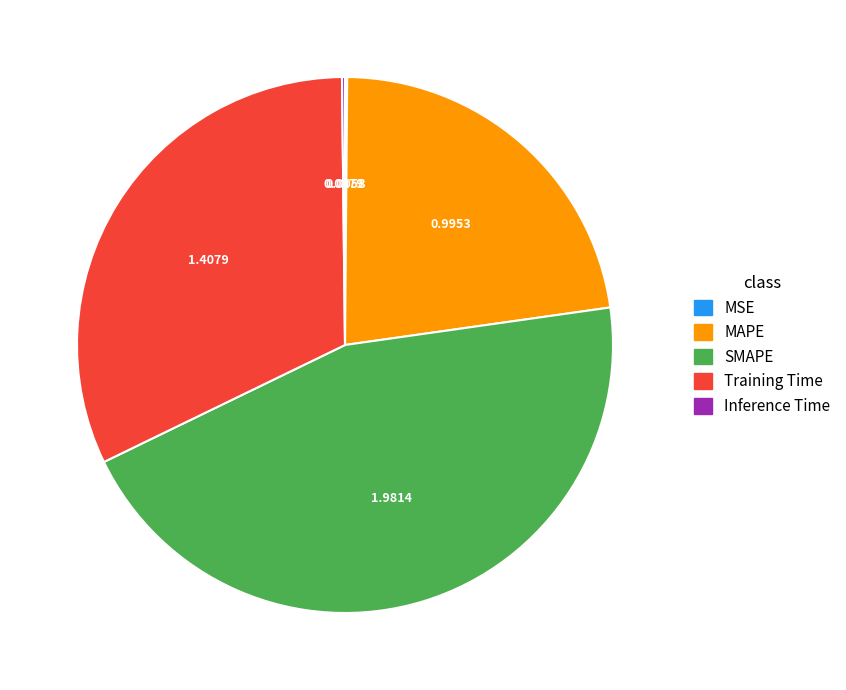

Which slice is the largest?

SMAPE